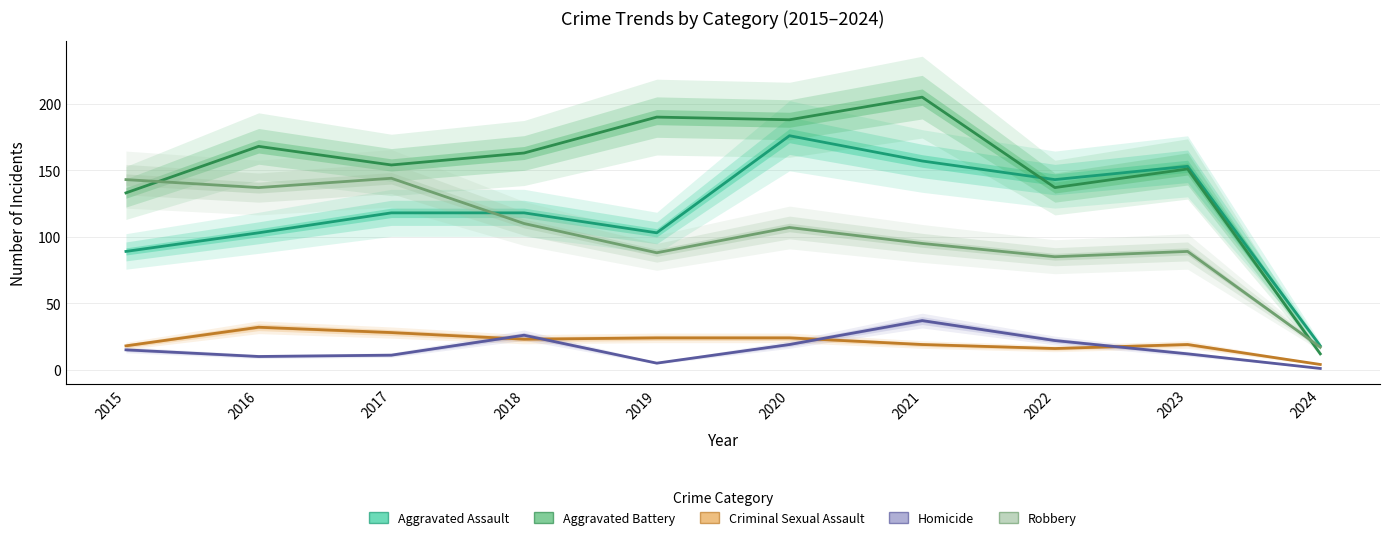

How many values in the Robbery series exceed 107?

4